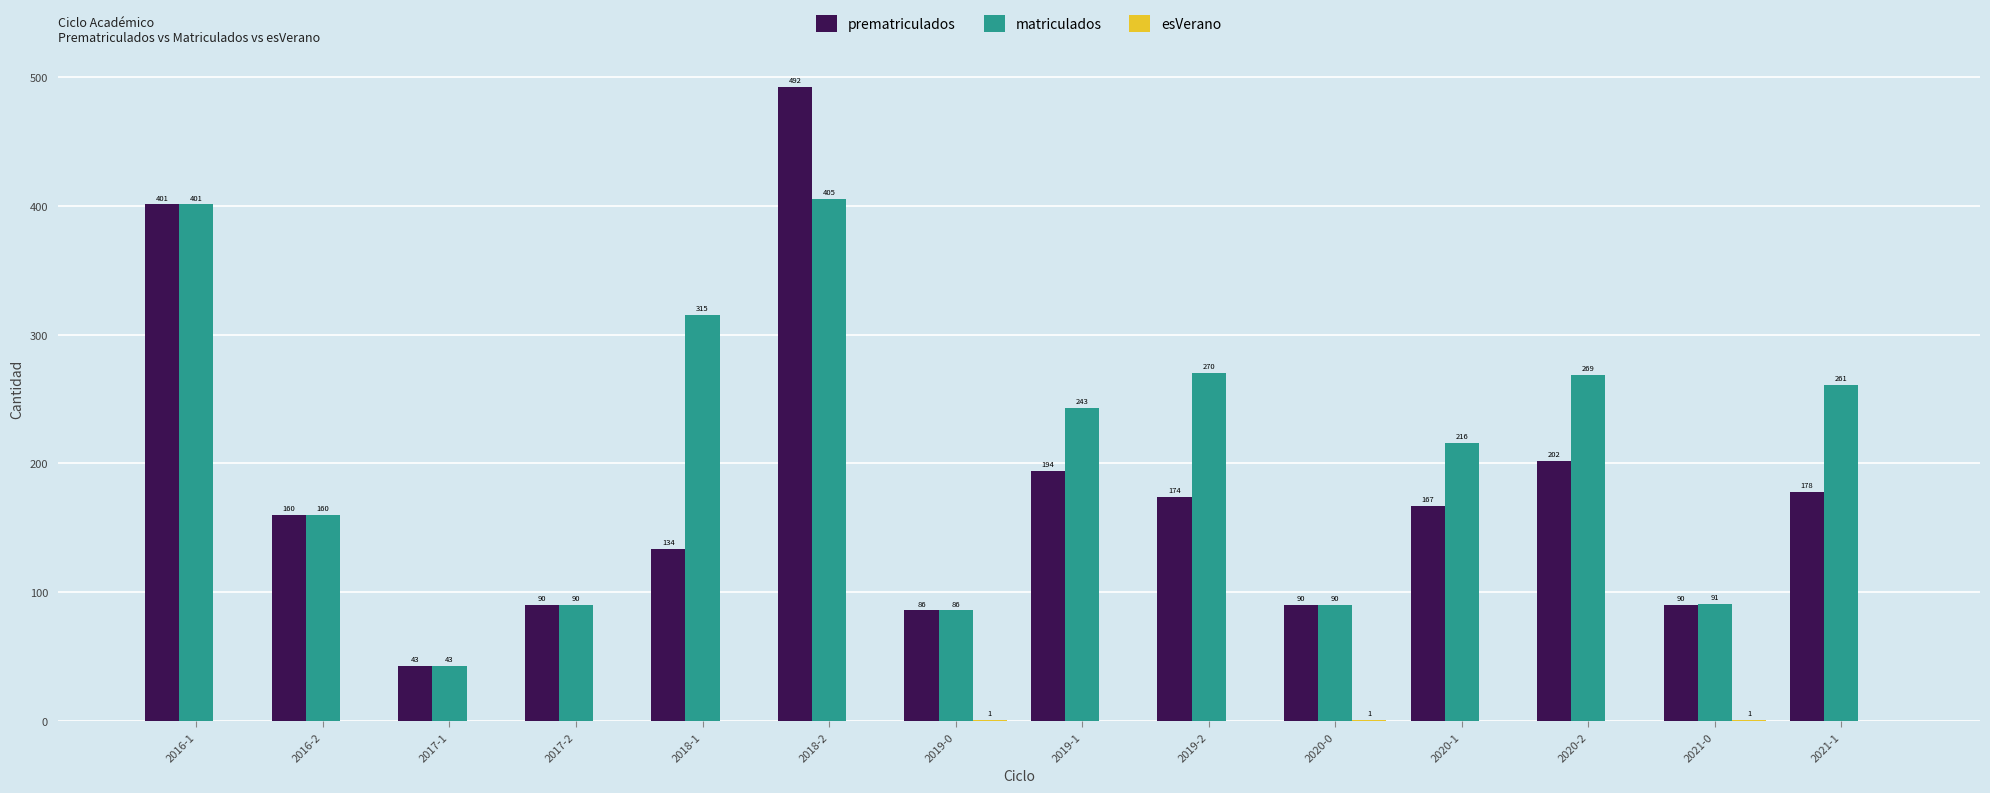

At which category is the sum across all series the highest?

2018-2